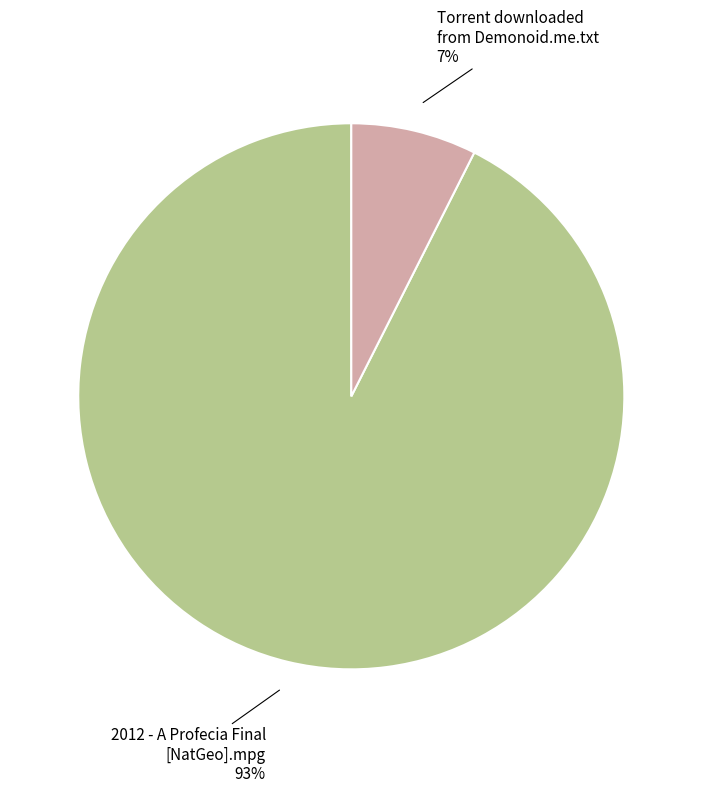

Which category has the smallest portion of the pie?

Torrent downloaded from Demonoid.me.txt